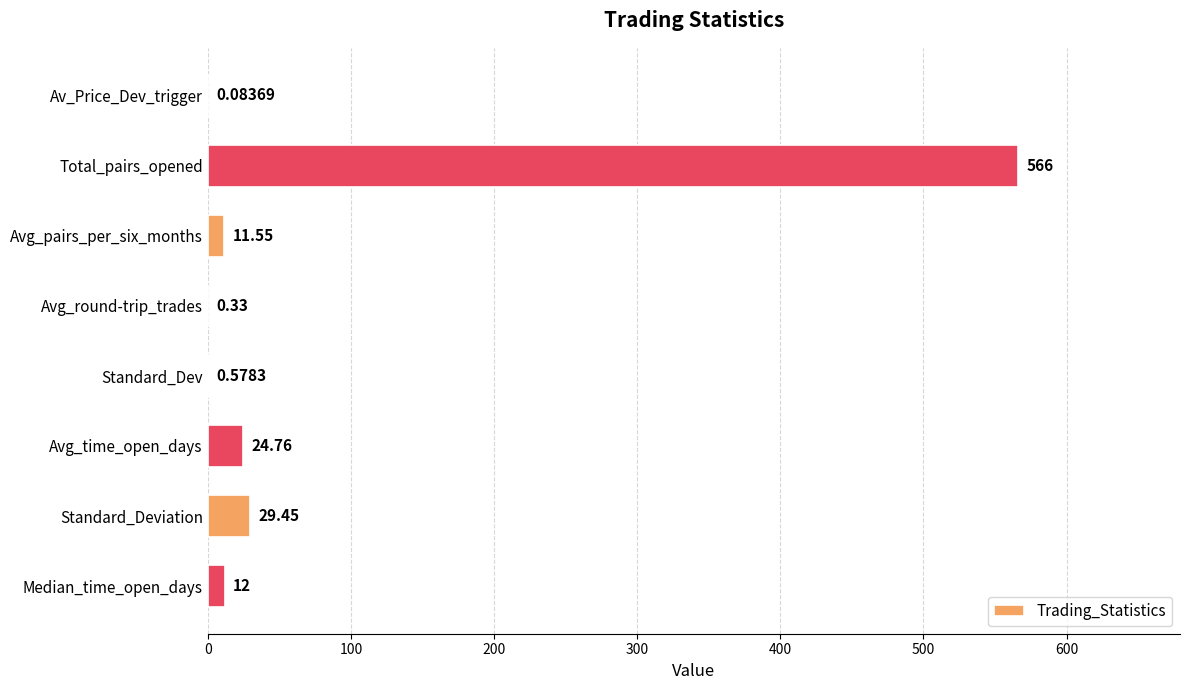

What is the sum of all values?

644.8